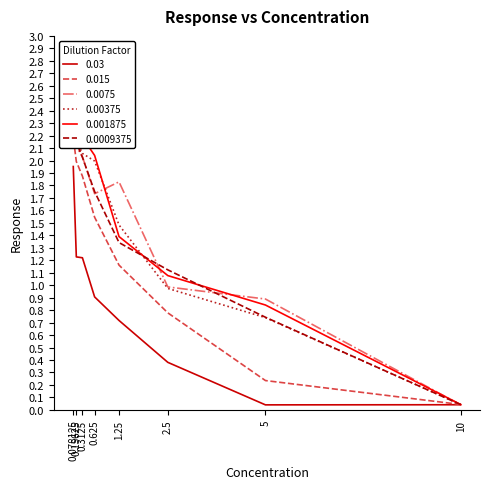

At which label does 0.03 reach its minimum?

5